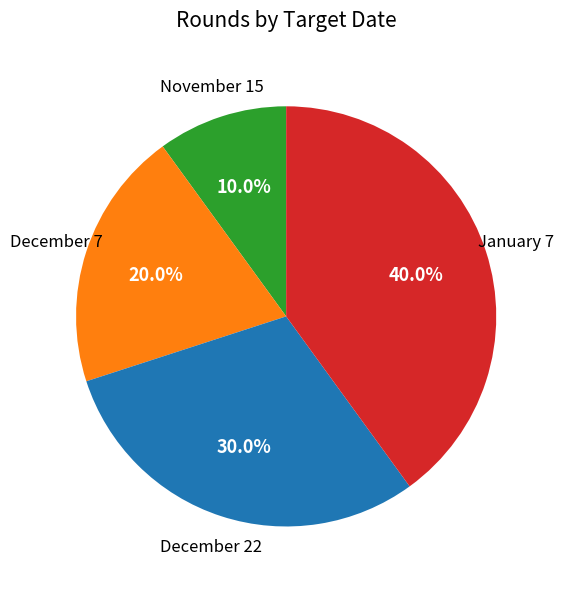

Approximately how many times larger is the value at November 15 compared to December 22?

0.3